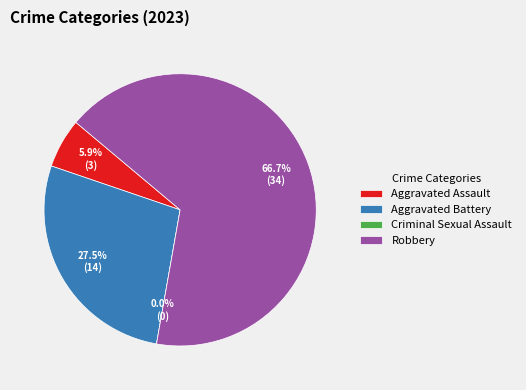

To the nearest percent, what is the combined percentage of Robbery and Aggravated Battery?

94%